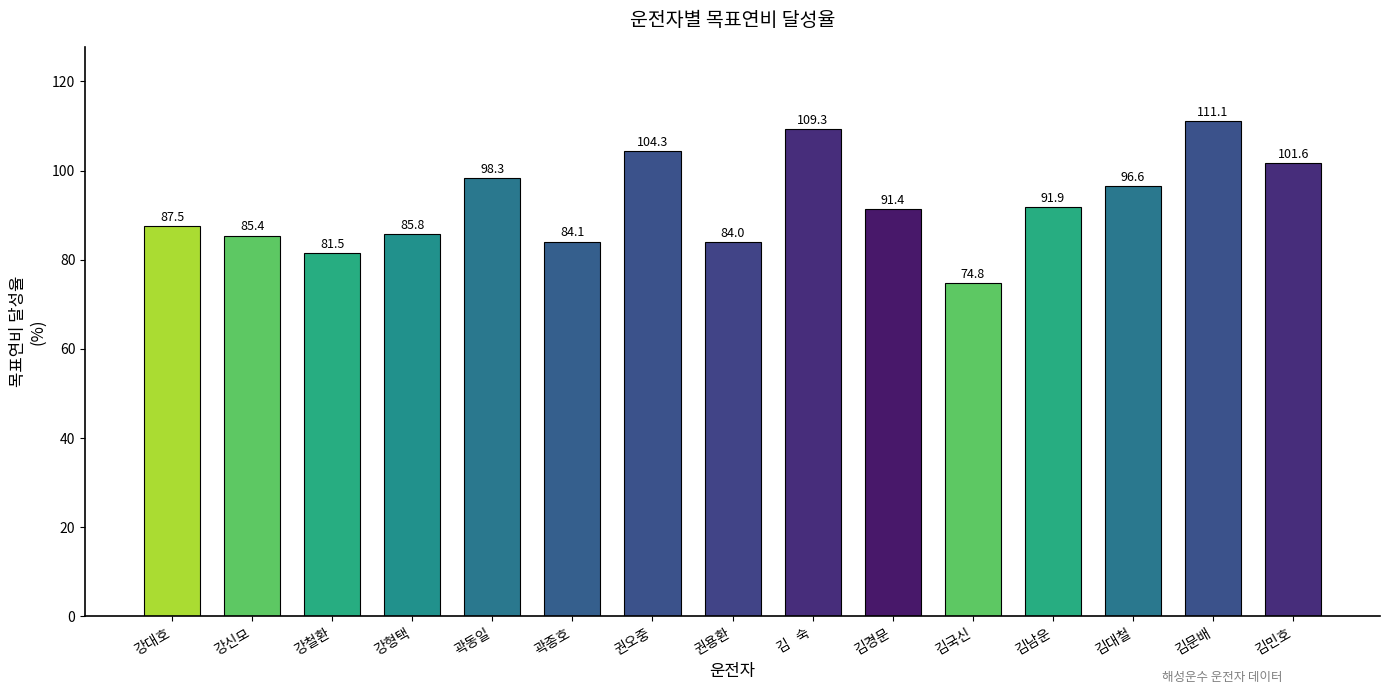

Count the number of data series in this chart.

1